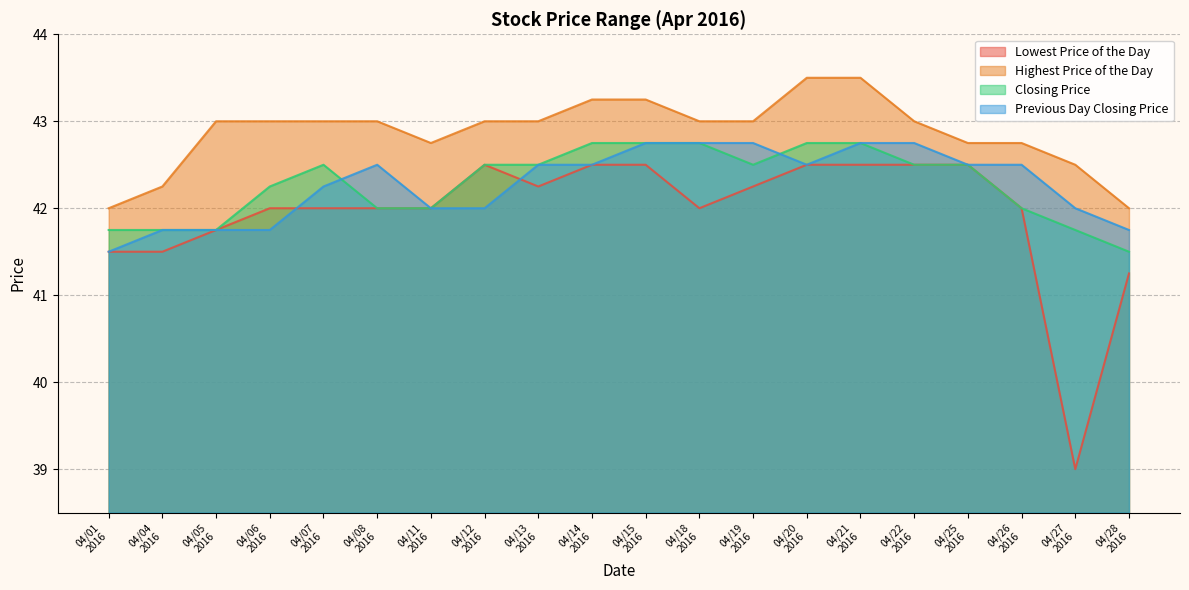

Which series has the largest range (max minus min)?

Lowest Price of the Day